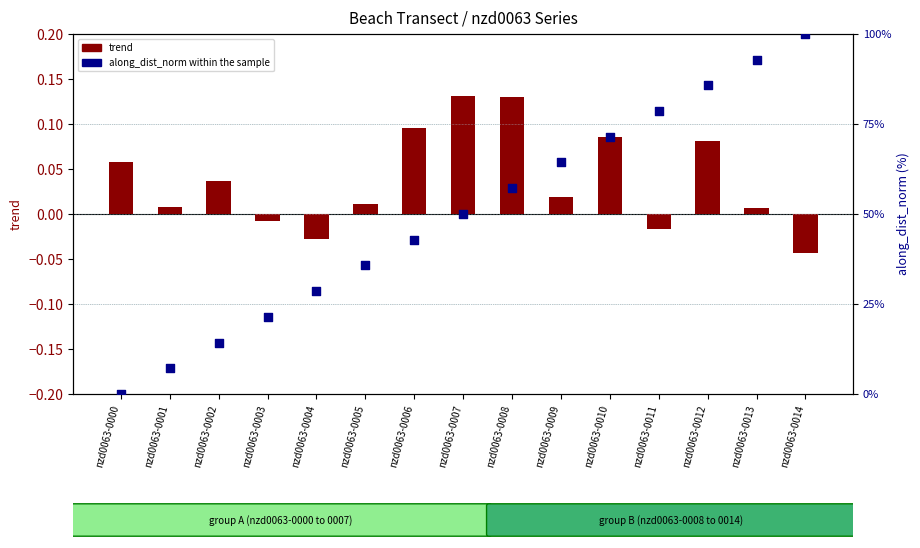

What is the total value across all series at nzd0063-0008?

57.3